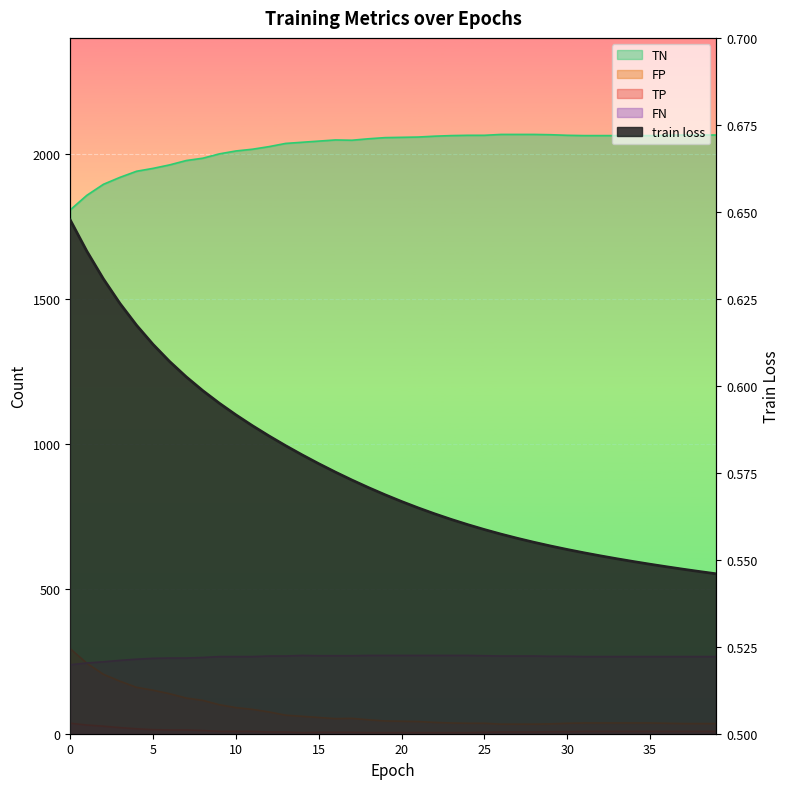

Read the TP value at 15.

5.0